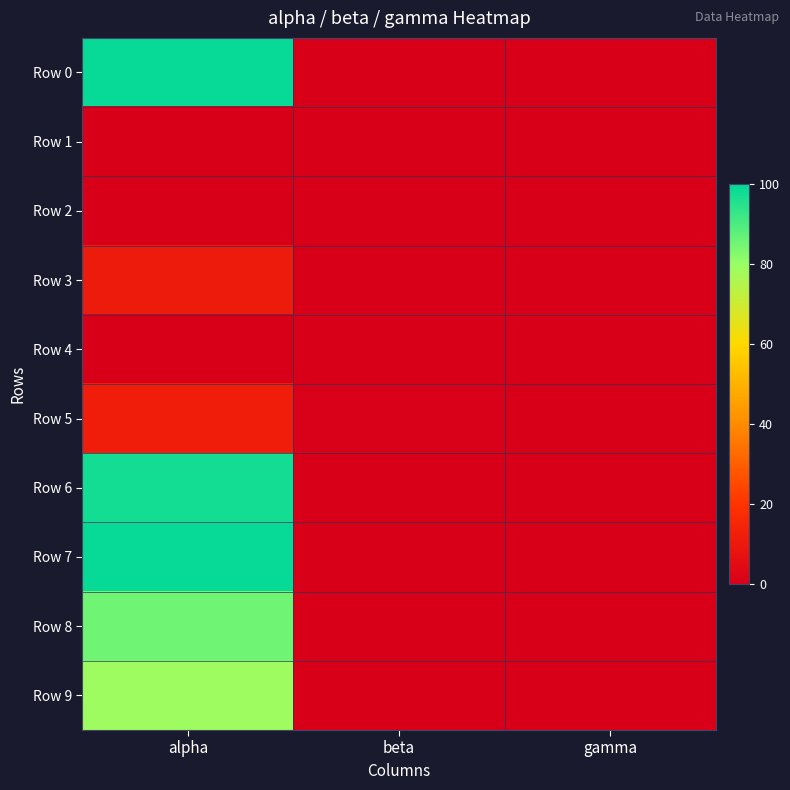

Reading left to right, list all the values displayed in this chart.

Row 0: alpha=98.9	beta=0.0	gamma=0.0
Row 1: alpha=0.0	beta=0.0	gamma=0.0
Row 2: alpha=0.0	beta=0.0	gamma=0.0
Row 3: alpha=11.0	beta=0.0	gamma=0.0
Row 4: alpha=0.0	beta=0.0	gamma=0.0
Row 5: alpha=11.8	beta=0.3	gamma=0.0
Row 6: alpha=97.3	beta=0.1	gamma=0.0
Row 7: alpha=98.9	beta=0.0	gamma=0.0
Row 8: alpha=85.3	beta=0.0	gamma=0.0
Row 9: alpha=78.8	beta=0.1	gamma=0.0